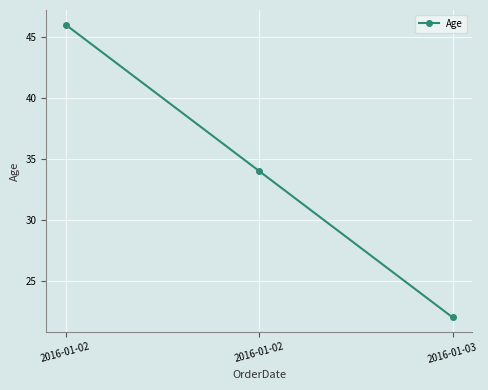

What is the value of the 3rd point from the left?

22